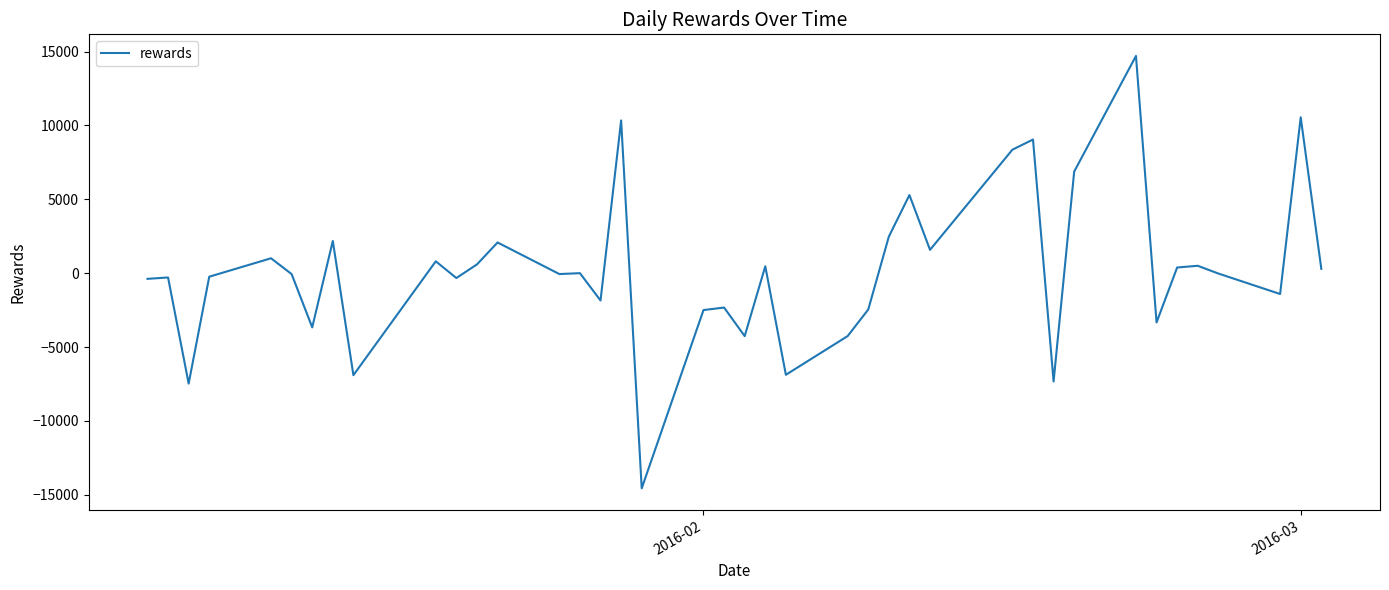

What is the maximum value shown in the chart?

14706.5